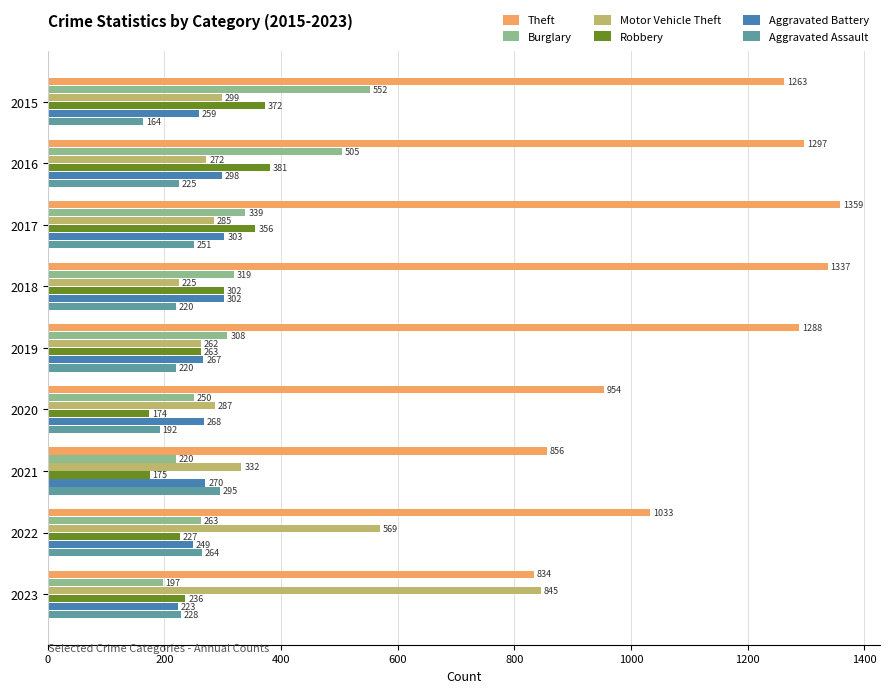

What is the spread (max minus min) of values at 2019?

1068